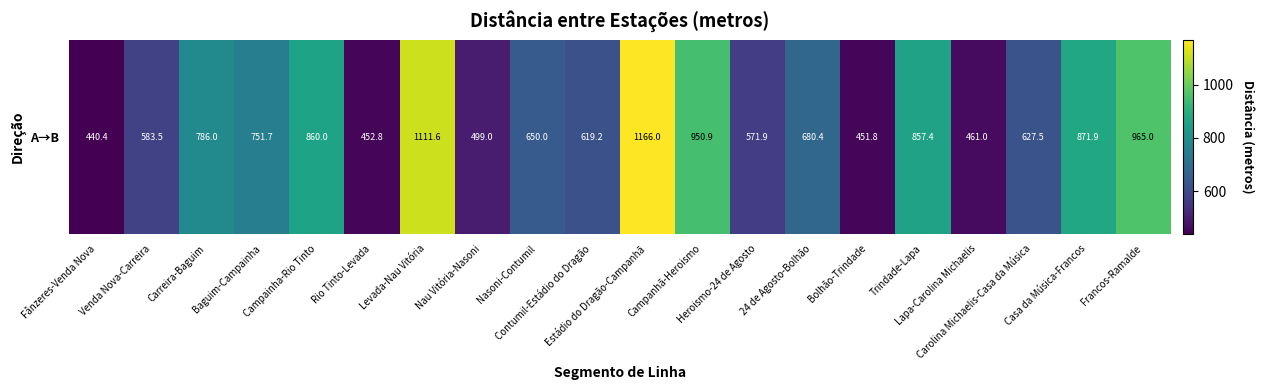

Which has a higher value, 24 de Agosto-Bolhão or Campanhã-Heroismo?

Campanhã-Heroismo